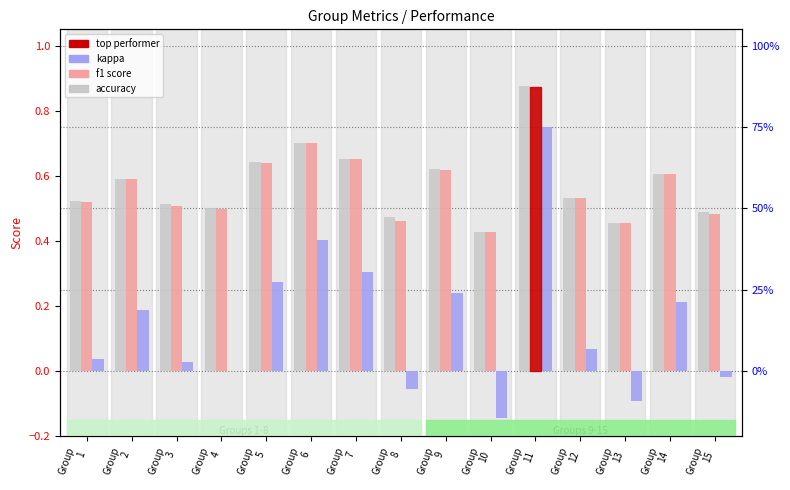

Rank the series by their maximum value, from highest to lowest.

accuracy, f1, kappa